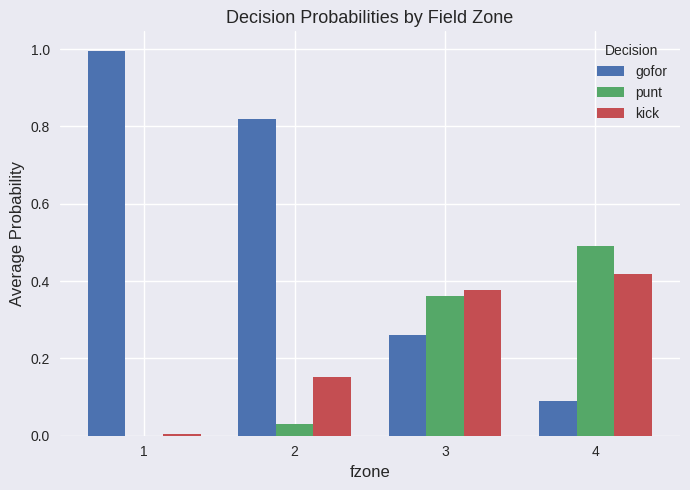

Between 1 and 4, which series saw the biggest shift?

gofor